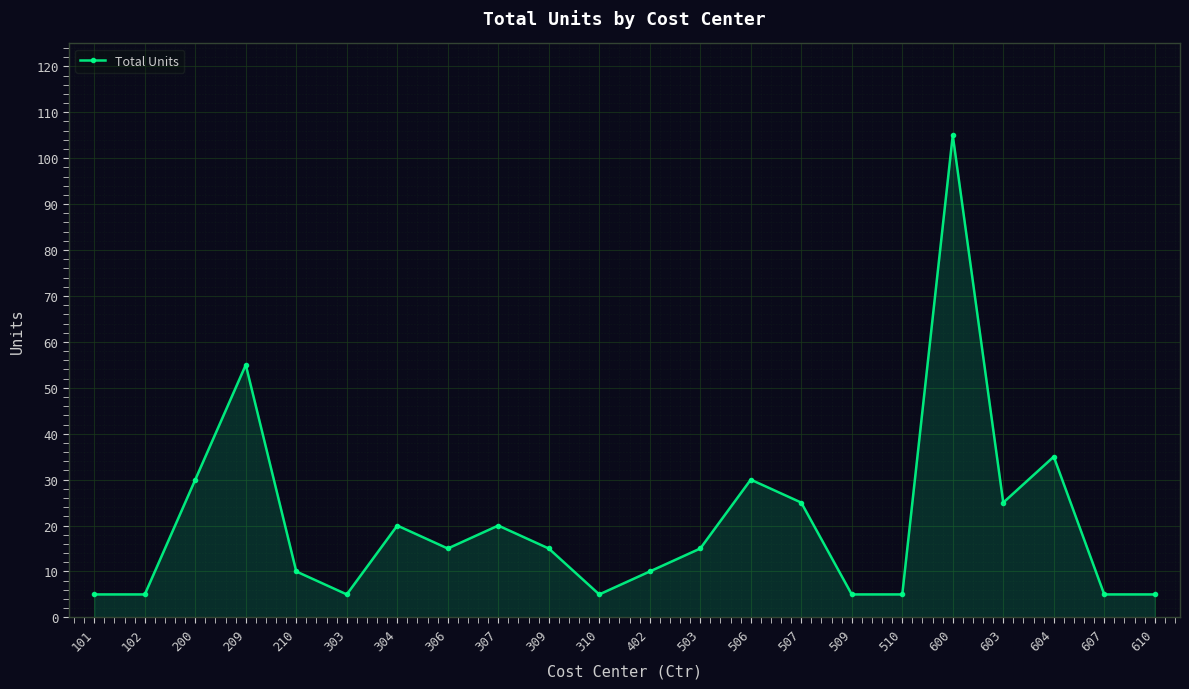

How many points are higher than both their immediate neighbors (excluding endpoints)?

6